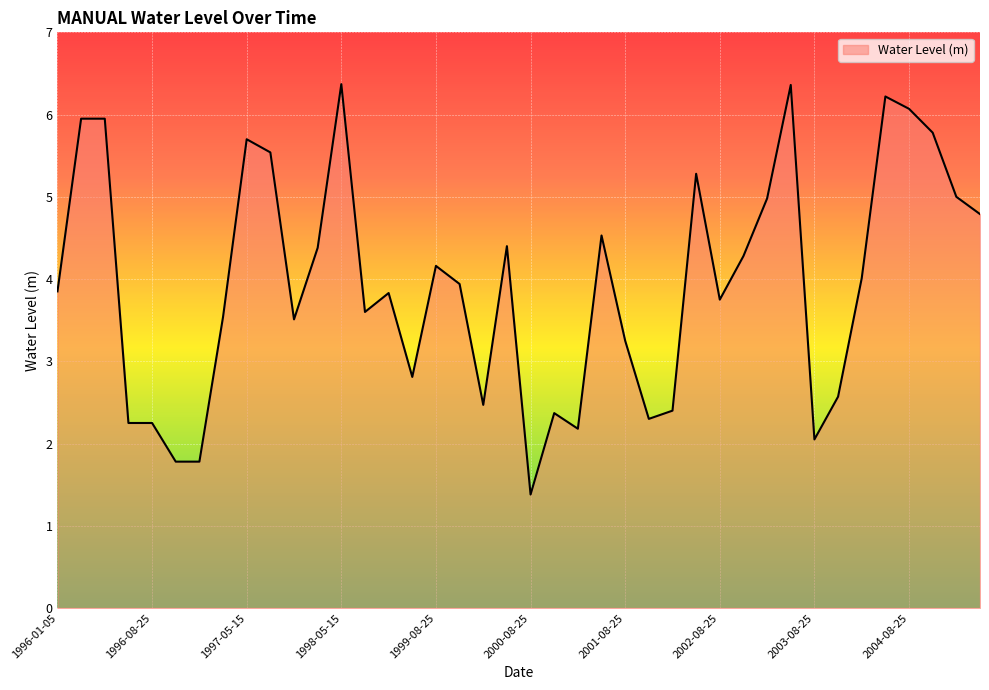

What is the difference between the maximum and minimum values?

5.0